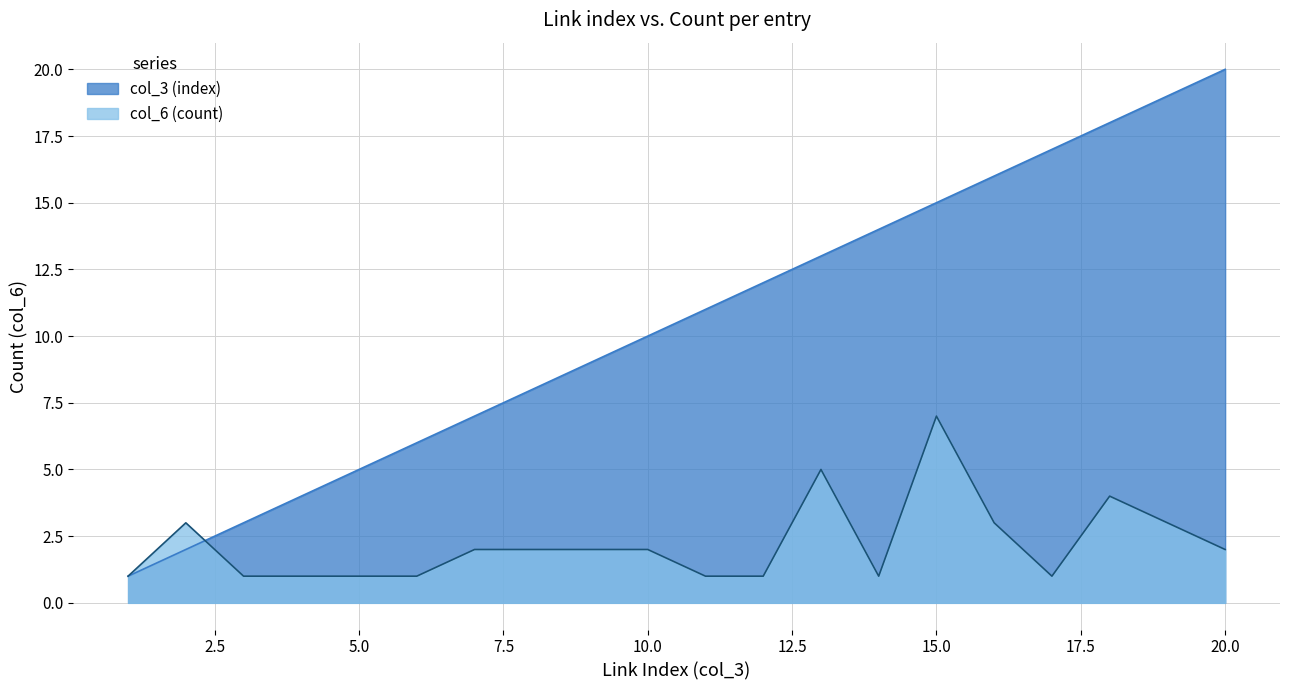

How many lines are shown in the chart?

2